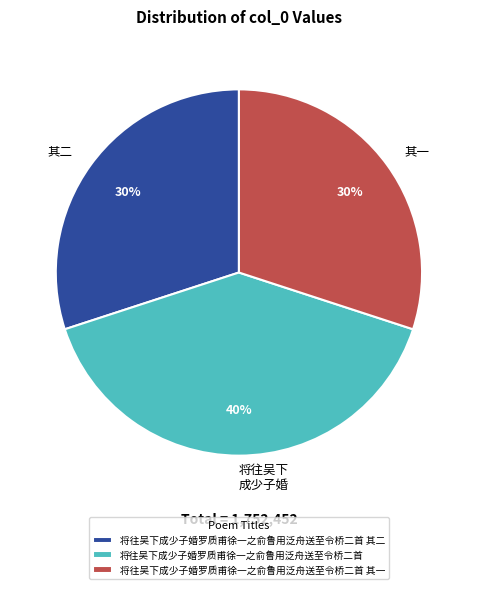

What percentage is the 将往吴下成少子婚罗质甫徐一之俞鲁用泛舟送至令桥二首 slice, to the nearest percent?

40%